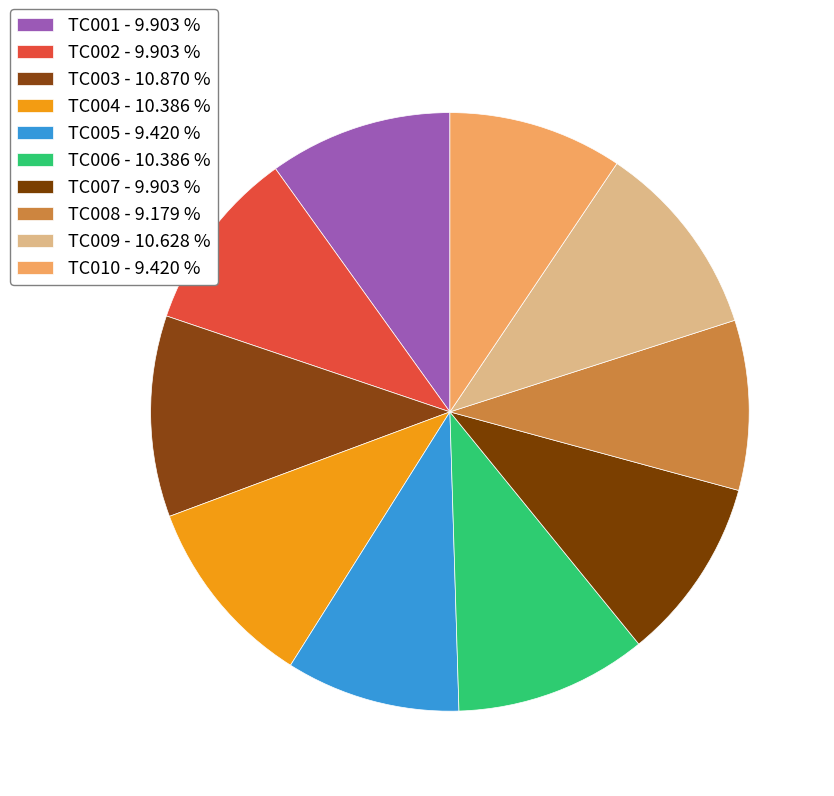

How many slices are in this pie chart?

10